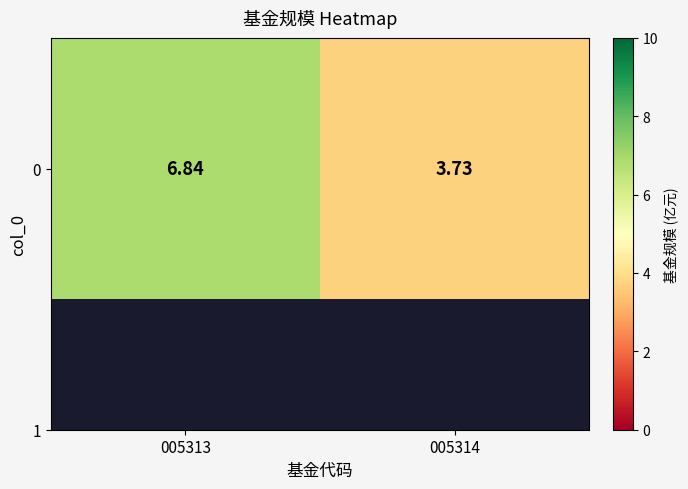

Reading left to right, list all the values displayed in this chart.

6.8	3.7